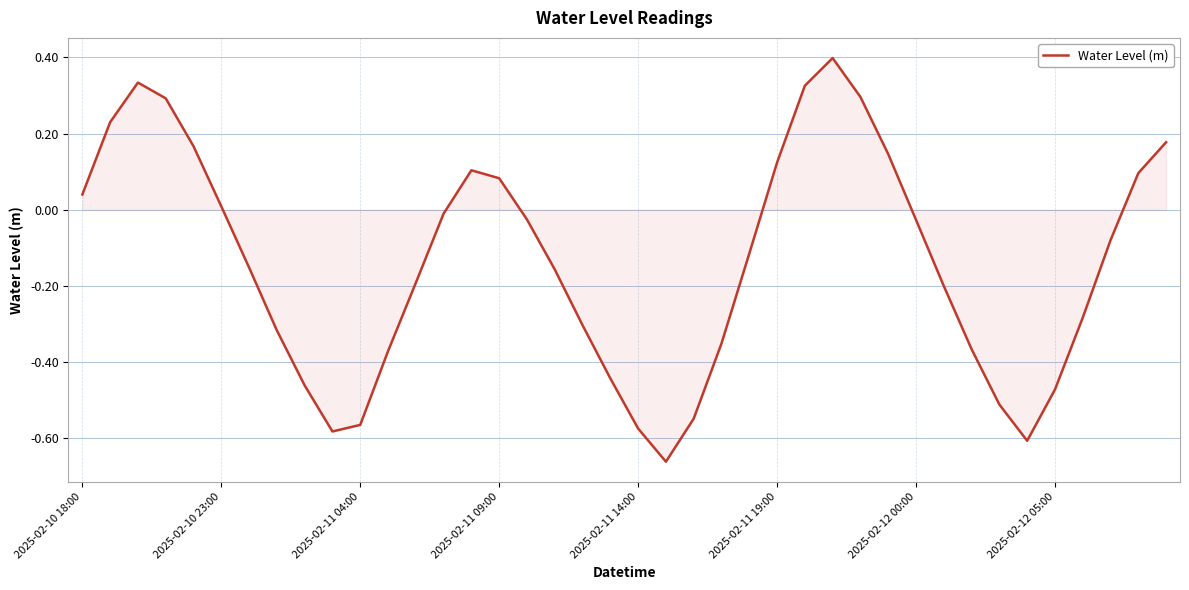

What is the maximum value shown in the chart?

0.4